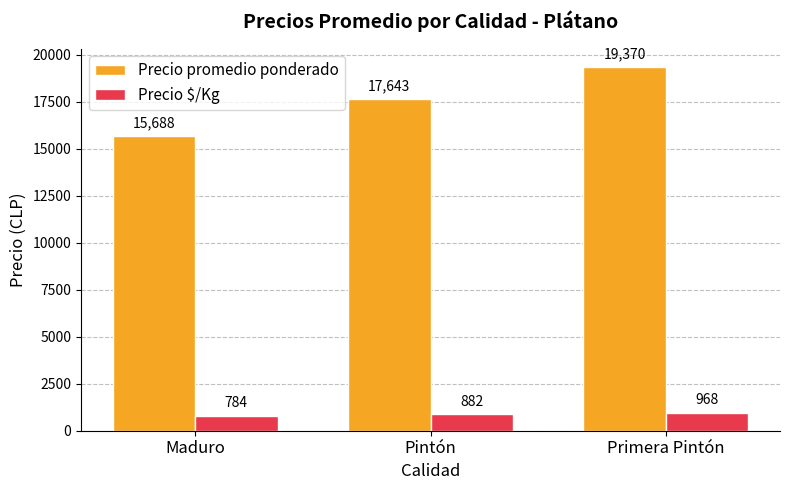

Does the chart contain stacked bars?

No